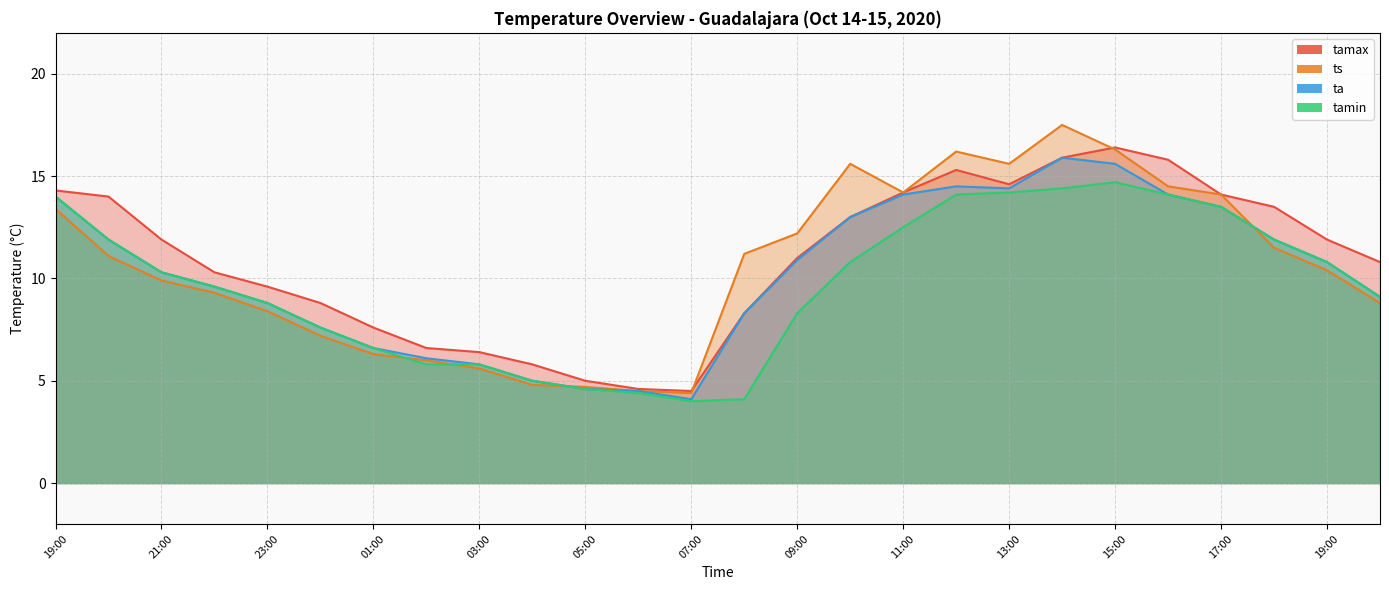

What are all the series names shown in the legend?

tamax, ts, ta, tamin